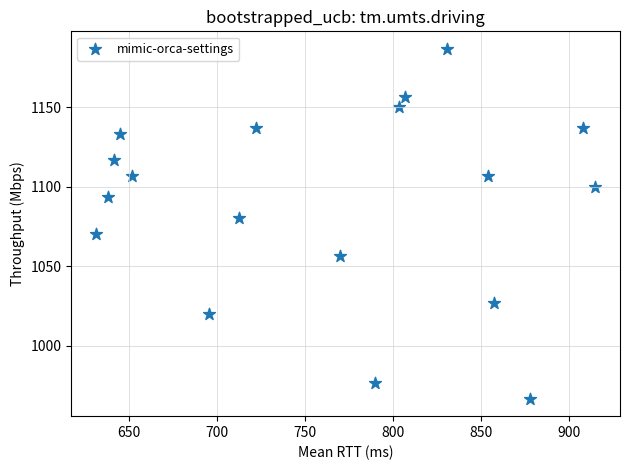

What is the range of X values (max minus min)?

283.5